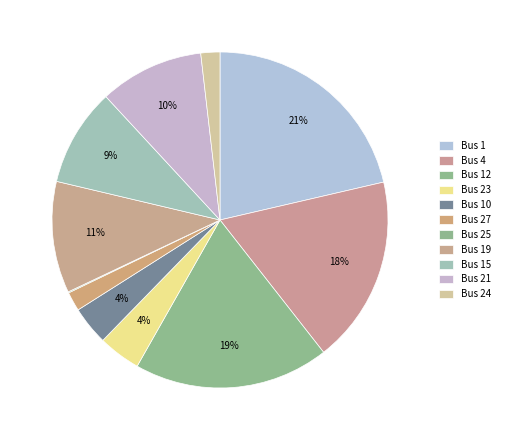

What is the change in value from Bus 1 to Bus 24?

-0.1